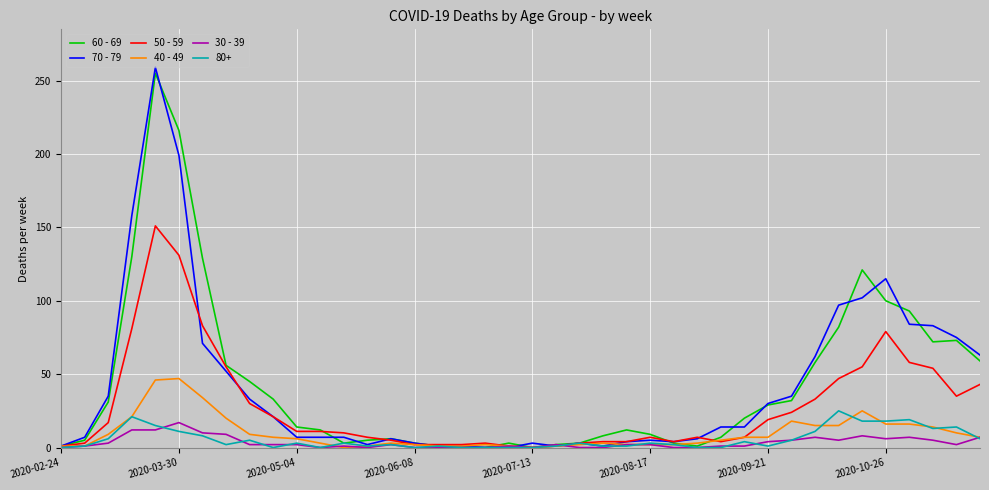

Which series has the largest range (max minus min)?

70 - 79